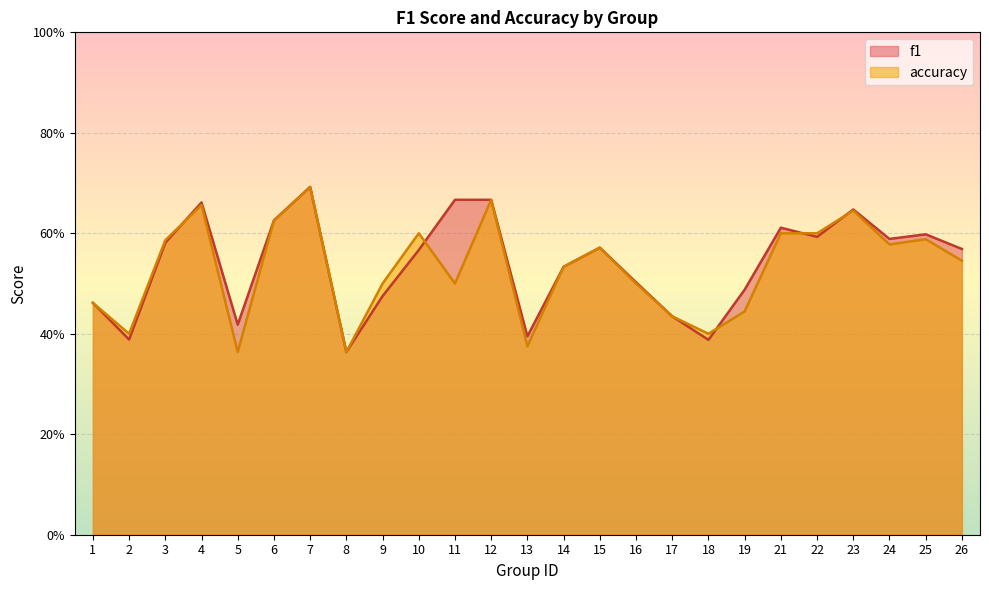

Rank the series by their average value, from lowest to highest.

accuracy, f1